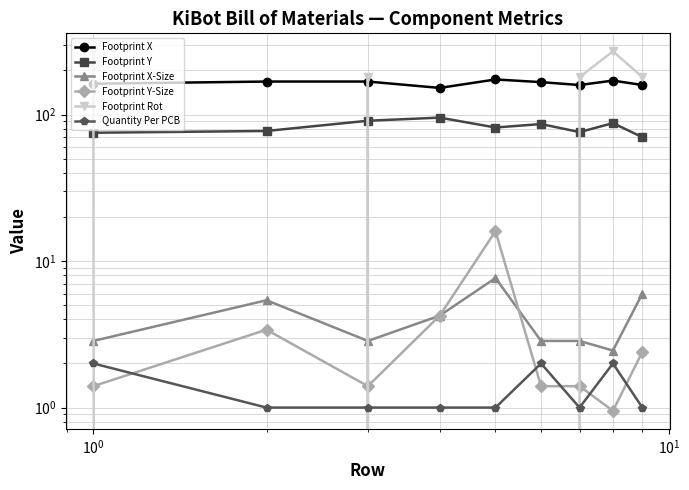

List the series in order of their peak value, lowest first.

Quantity Per PCB, Footprint X-Size, Footprint Y-Size, Footprint Y, Footprint X, Footprint Rot